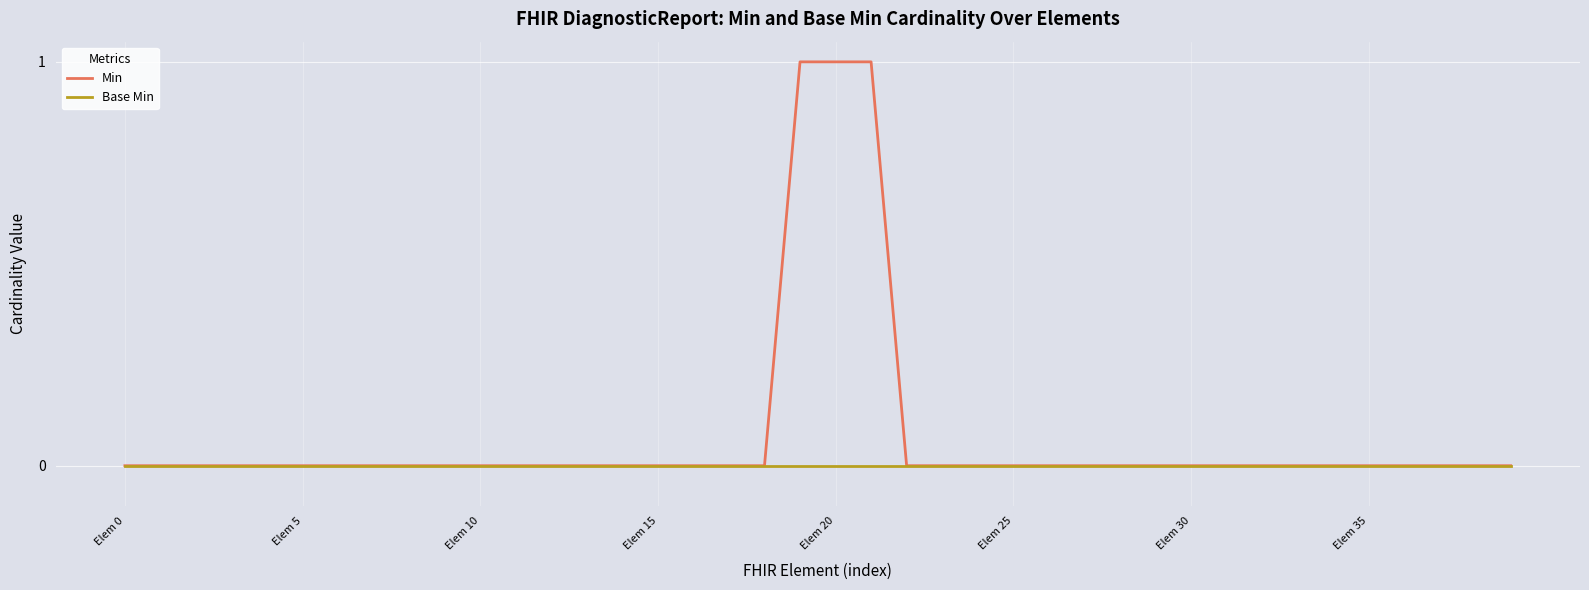

Which series has the widest spread of values?

Min